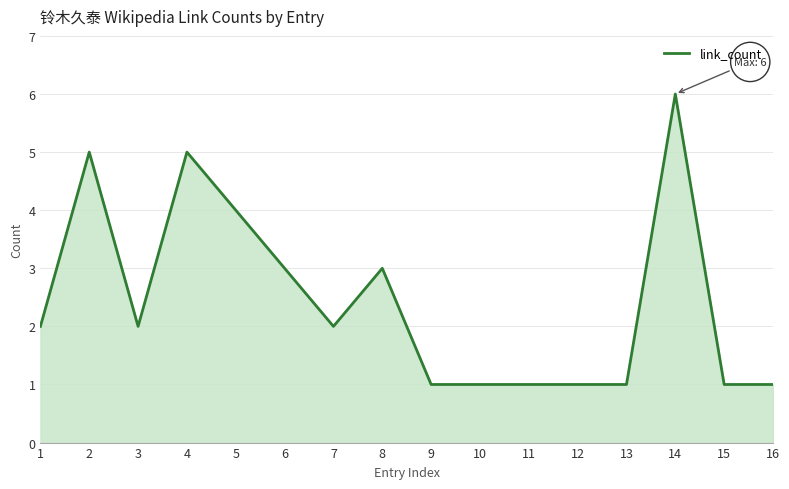

The value at 8 is 3. True or false?

True